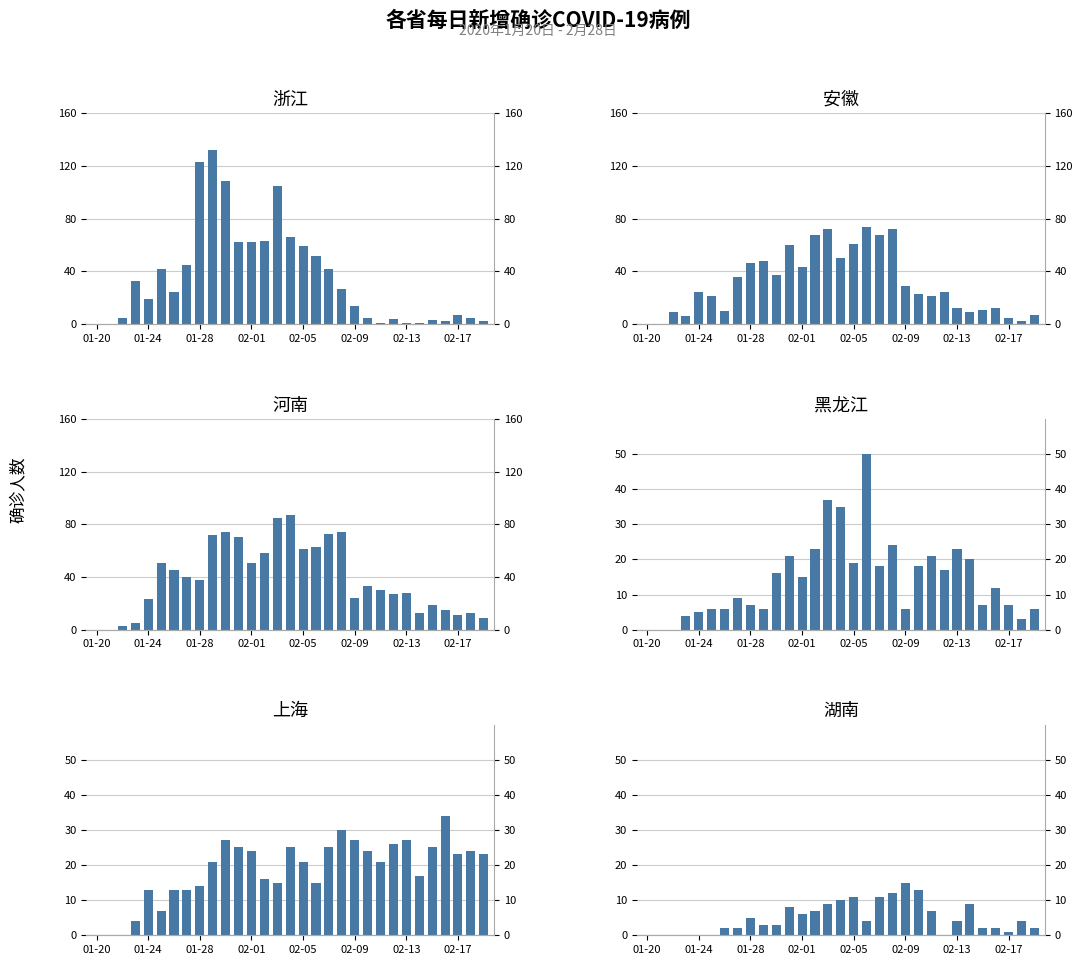

What is the sum of all 浙江 values?

1115